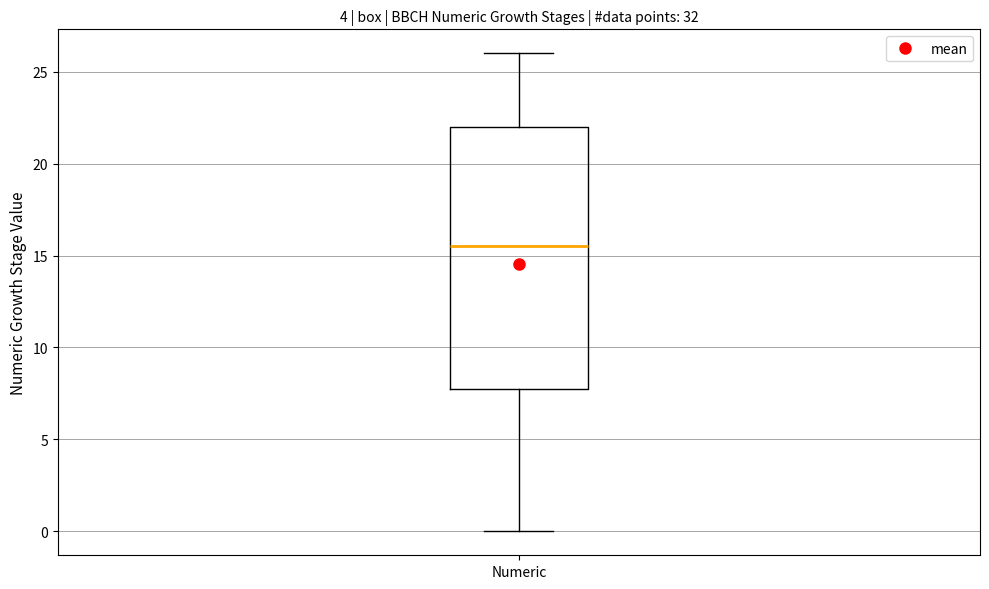

Transcribe this box plot: give where the median line is, the range the box spans, and where the two whiskers end, as read against the y-axis. The values are not printed on the chart, so give them approximately, as read against the axis.

median 15.5, box 8.0 to 22.0, whiskers 0.0 to 26.0